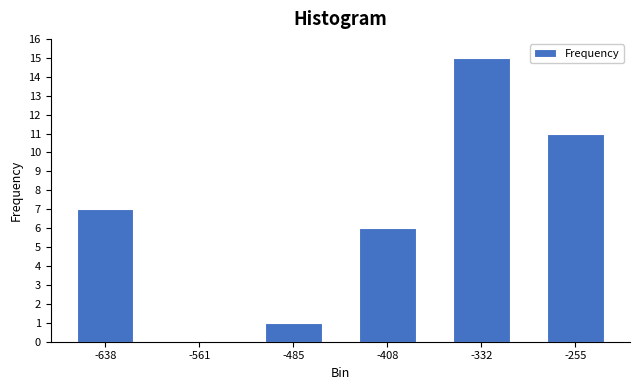

Reading left to right, what are all the values shown in this chart?

-638=7	-561=0	-485=1	-408=6	-332=15	-255=11